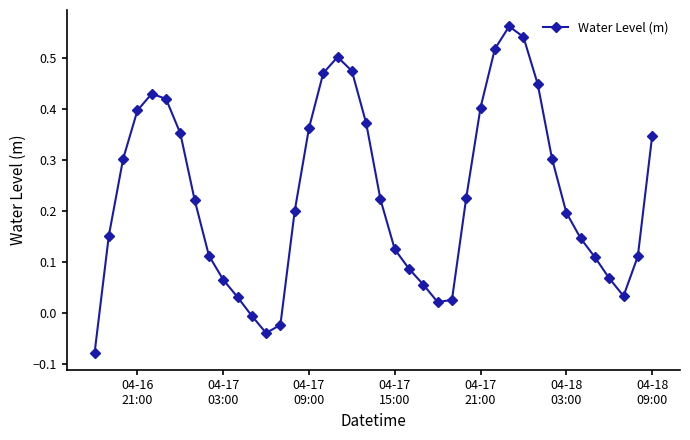

How many interior local valleys (lower than both neighbors) does the data have?

3